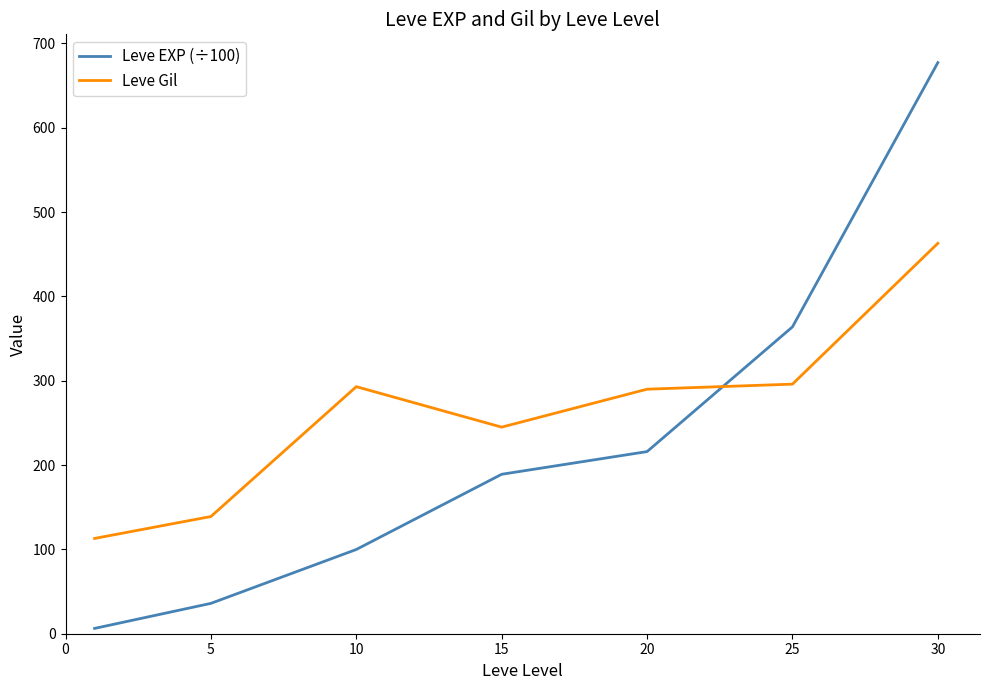

Which series has the largest total across all categories?

Leve Gil